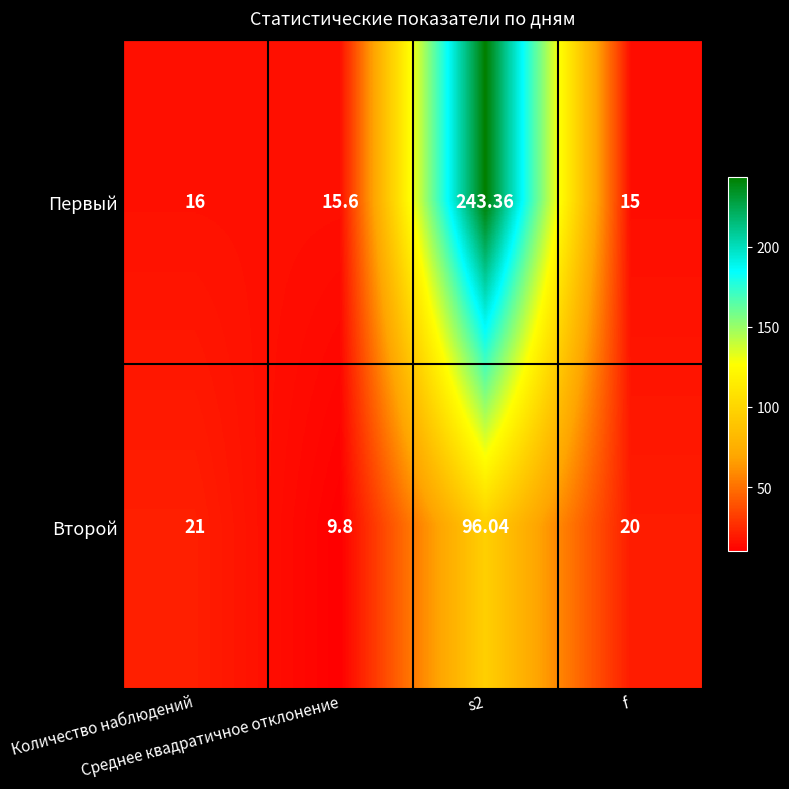

Which series has the largest total across all categories?

Первый